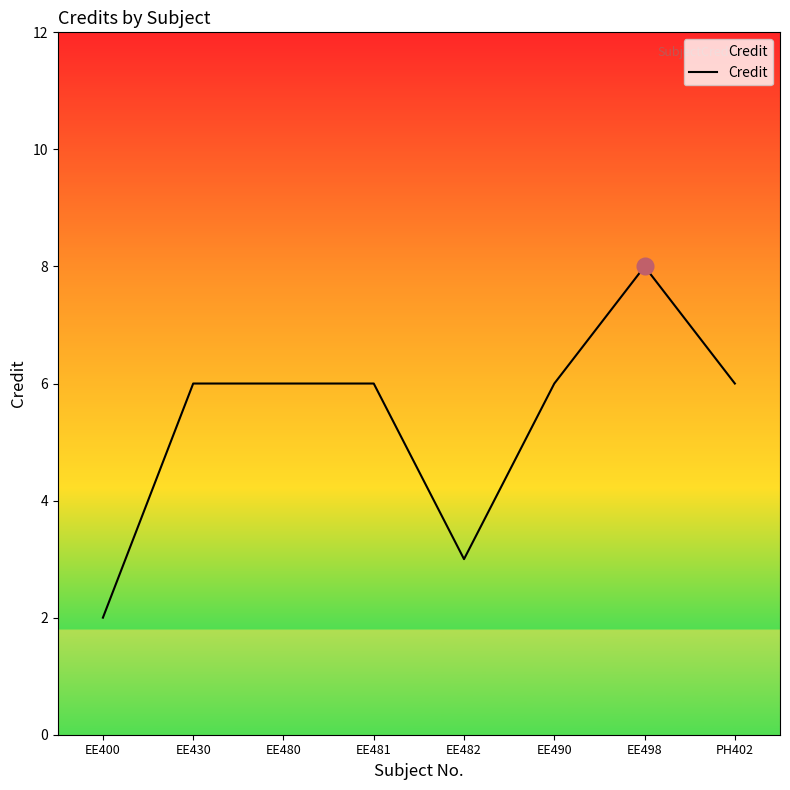

What is the change in value from EE400 to PH402?

+4